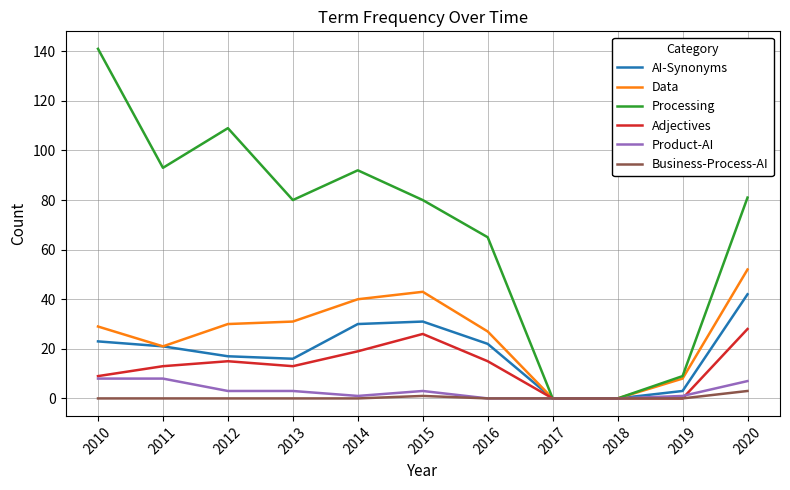

Reading left to right, what are all the values shown in this chart?

AI-Synonyms: 2010=23	2011=21	2012=17	2013=16	2014=30	2015=31	2016=22	2017=0	2018=0	2019=3	2020=42
Data: 2010=29	2011=21	2012=30	2013=31	2014=40	2015=43	2016=27	2017=0	2018=0	2019=8	2020=52
Processing: 2010=141	2011=93	2012=109	2013=80	2014=92	2015=80	2016=65	2017=0	2018=0	2019=9	2020=81
Adjectives: 2010=9	2011=13	2012=15	2013=13	2014=19	2015=26	2016=15	2017=0	2018=0	2019=0	2020=28
Product-AI: 2010=8	2011=8	2012=3	2013=3	2014=1	2015=3	2016=0	2017=0	2018=0	2019=1	2020=7
Business-Process-AI: 2010=0	2011=0	2012=0	2013=0	2014=0	2015=1	2016=0	2017=0	2018=0	2019=0	2020=3